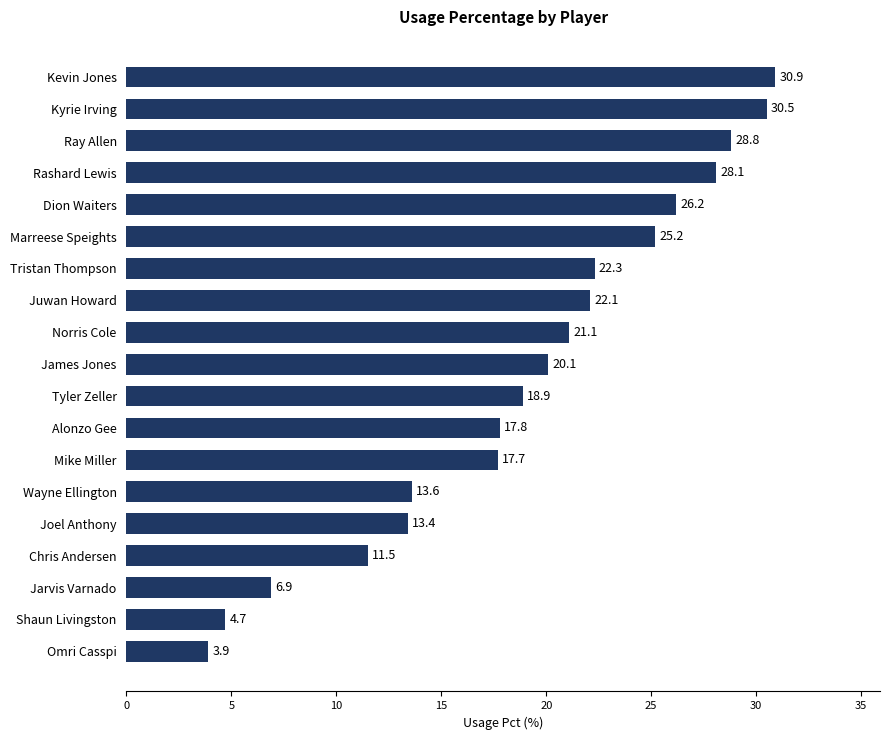

Reading bottom to top, list all the values displayed in this chart.

Omri Casspi=3.9	Shaun Livingston=4.7	Jarvis Varnado=6.9	Chris Andersen=11.5	Joel Anthony=13.4	Wayne Ellington=13.6	Mike Miller=17.7	Alonzo Gee=17.8	Tyler Zeller=18.9	James Jones=20.1	Norris Cole=21.1	Juwan Howard=22.1	Tristan Thompson=22.3	Marreese Speights=25.2	Dion Waiters=26.2	Rashard Lewis=28.1	Ray Allen=28.8	Kyrie Irving=30.5	Kevin Jones=30.9